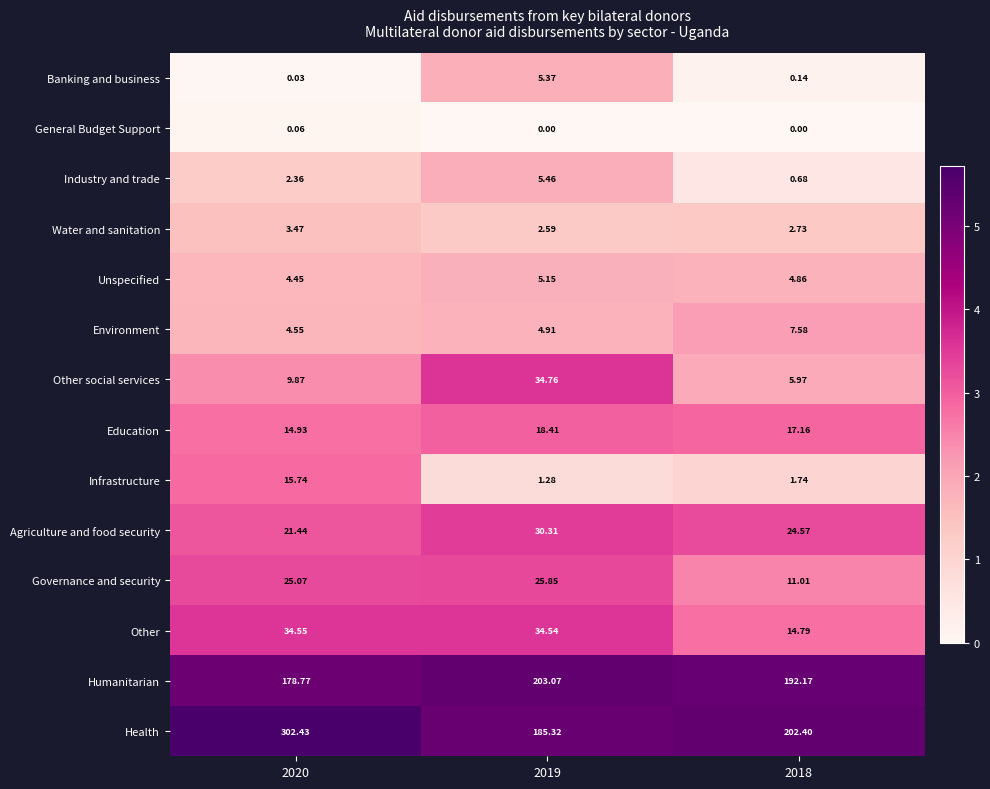

What is the total value across all series at 2019?

557.0